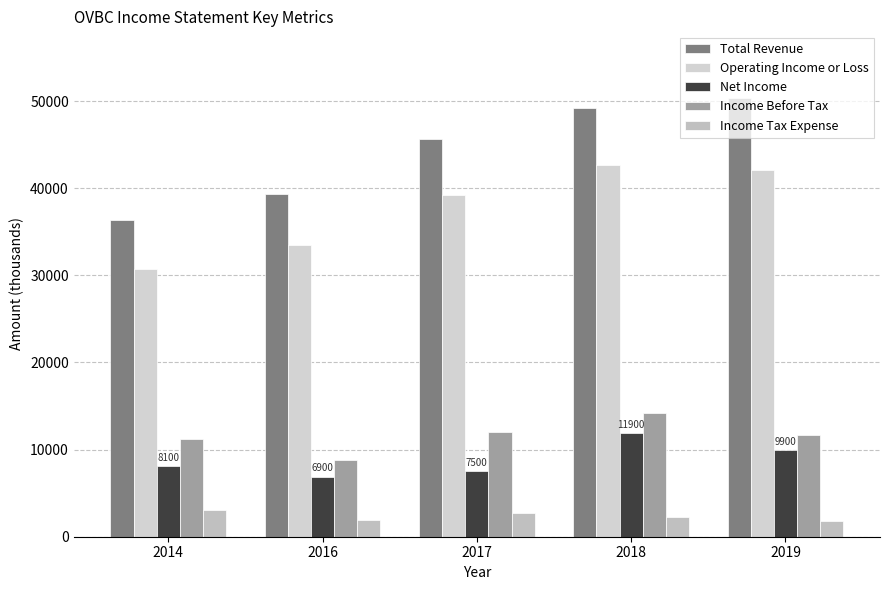

At which label does Total Revenue reach its peak?

2019